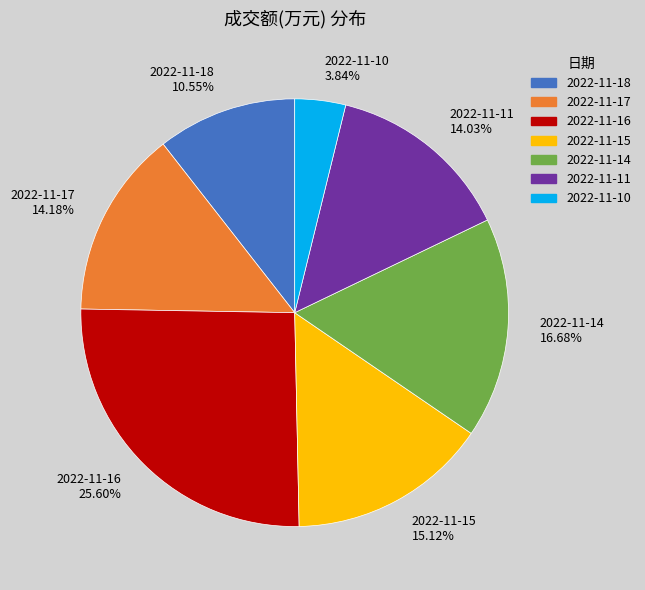

Combined, do 2022-11-16 and 2022-11-15 account for over 50%?

No